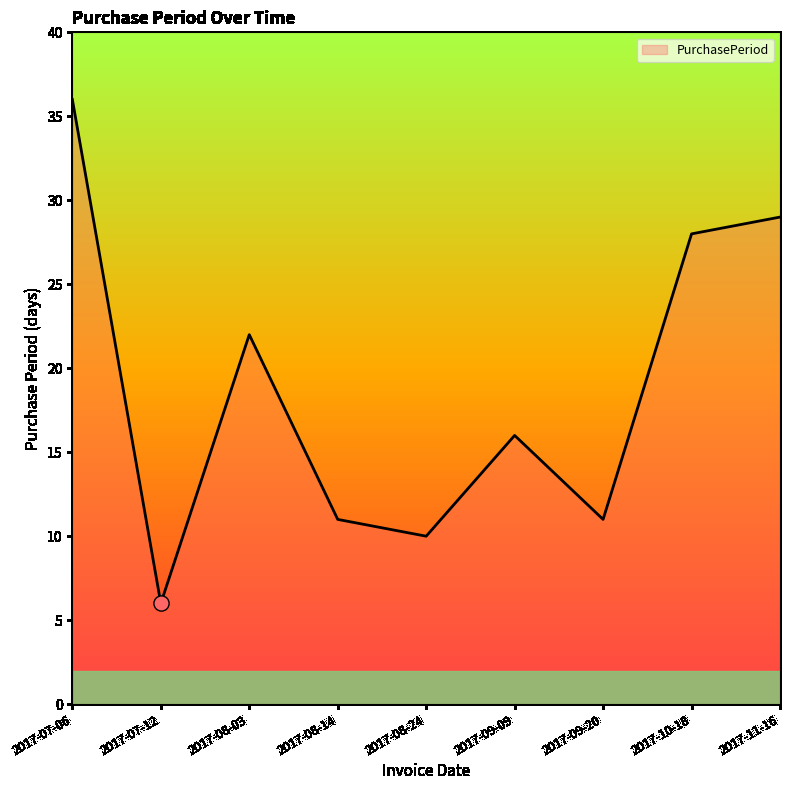

What is the ratio of the value at 2017-08-03 to the value at 2017-07-12?

3.7